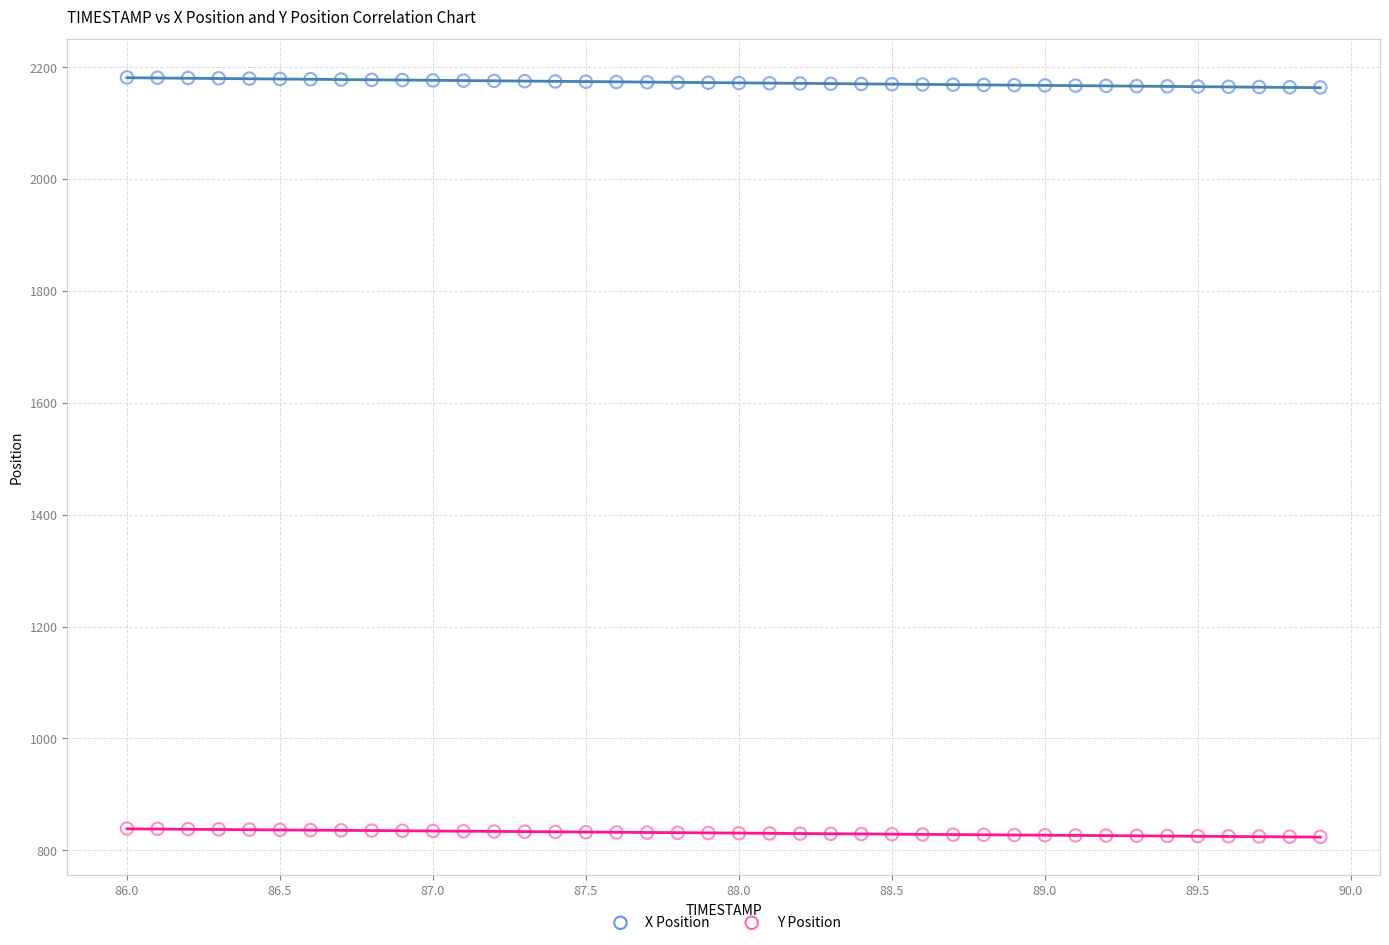

Which series reaches the minimum Y coordinate?

Y Position